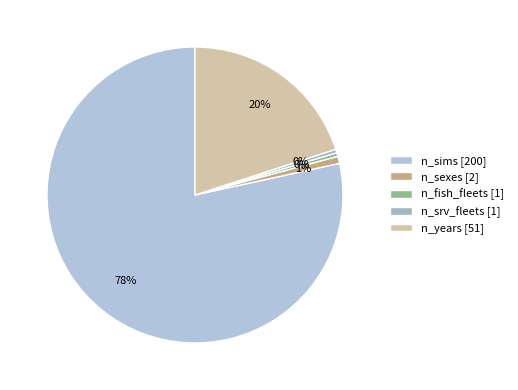

Which slice is the largest?

n_sims